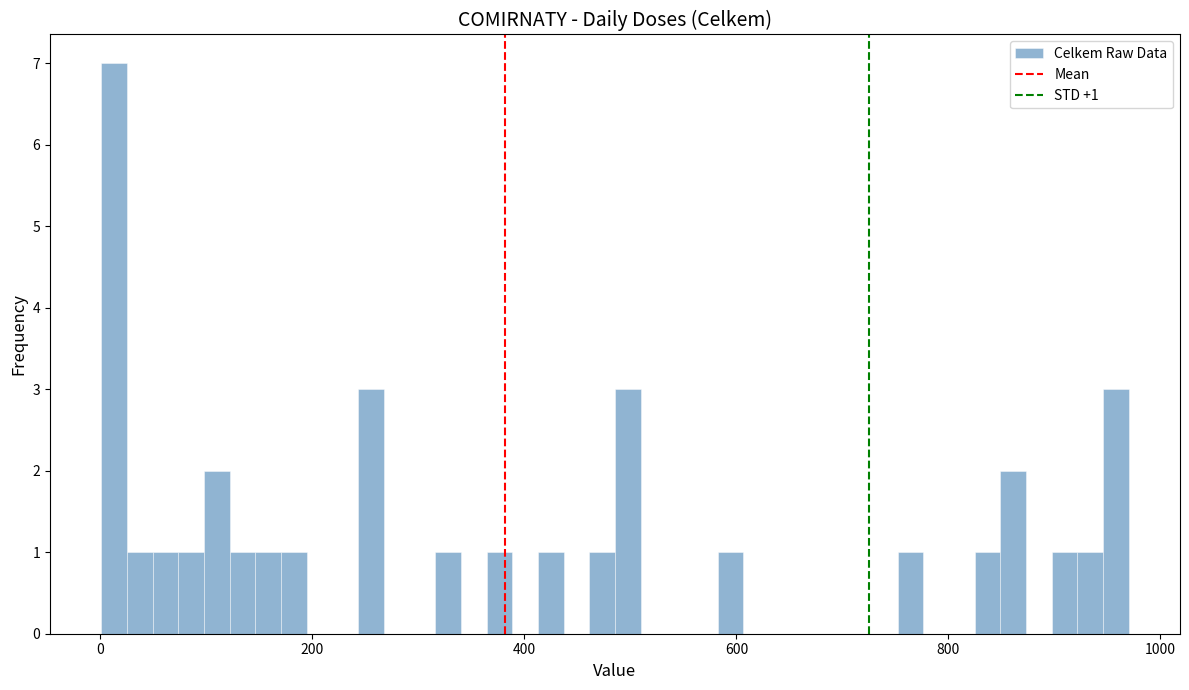

Around what value on the x-axis is the tallest bar? Give the approximate position of its centre, as read against the axis.

20